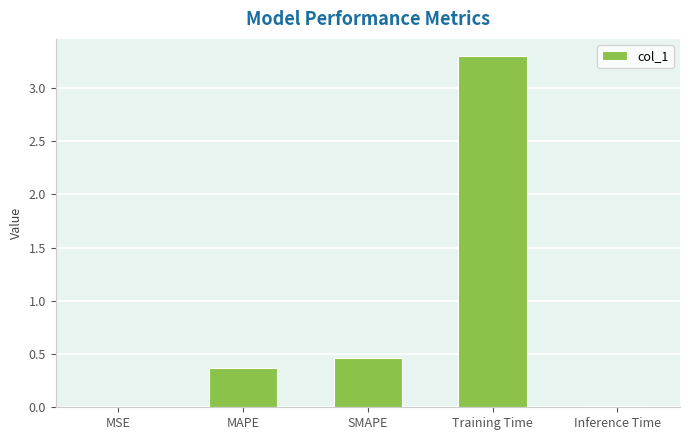

The value at Training Time is 3.3. True or false?

True